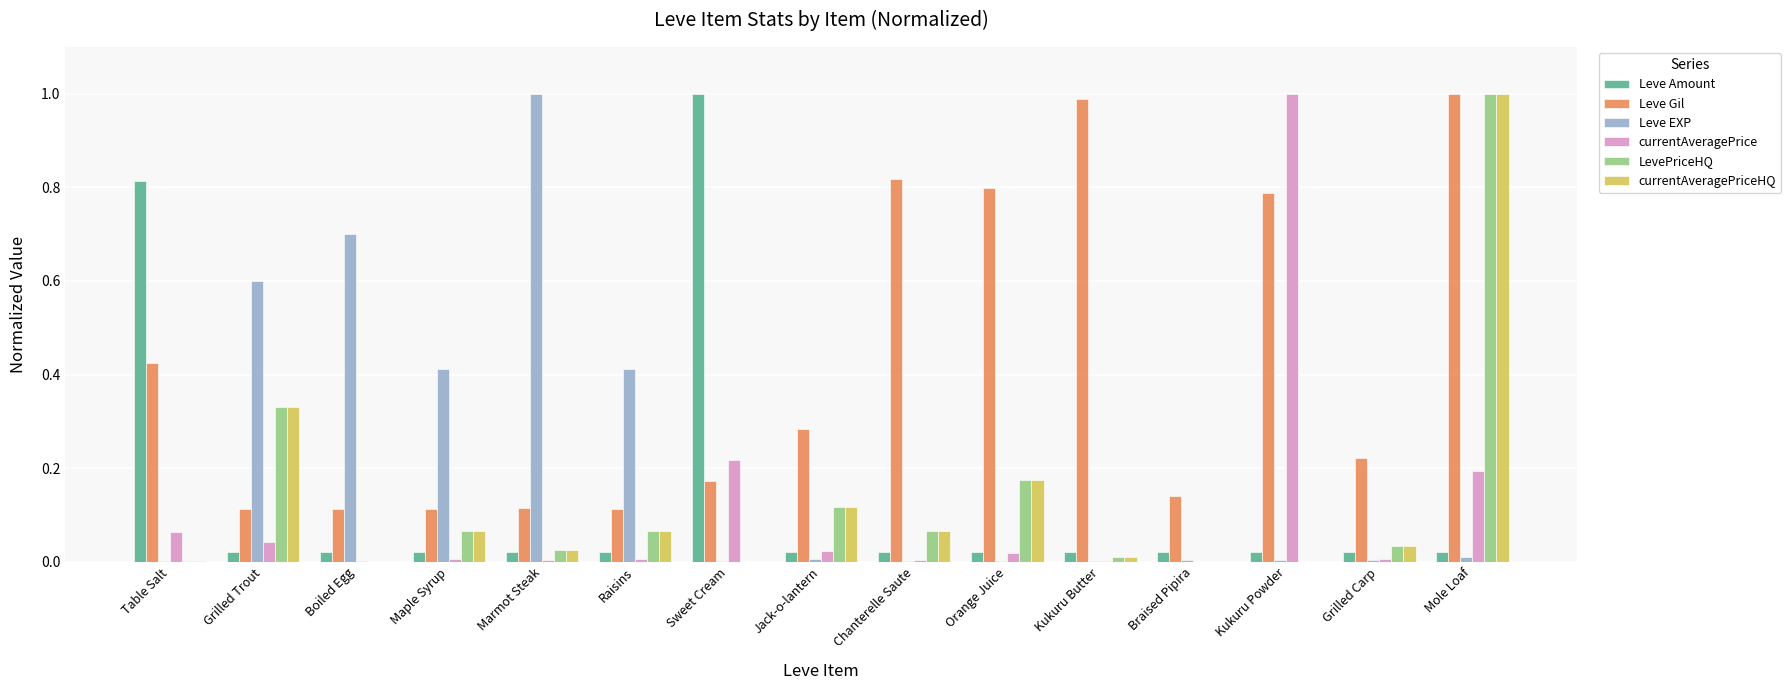

Is the value of Leve Gil at Maple Syrup greater than the value of Leve EXP at Braised Pipira?

Yes